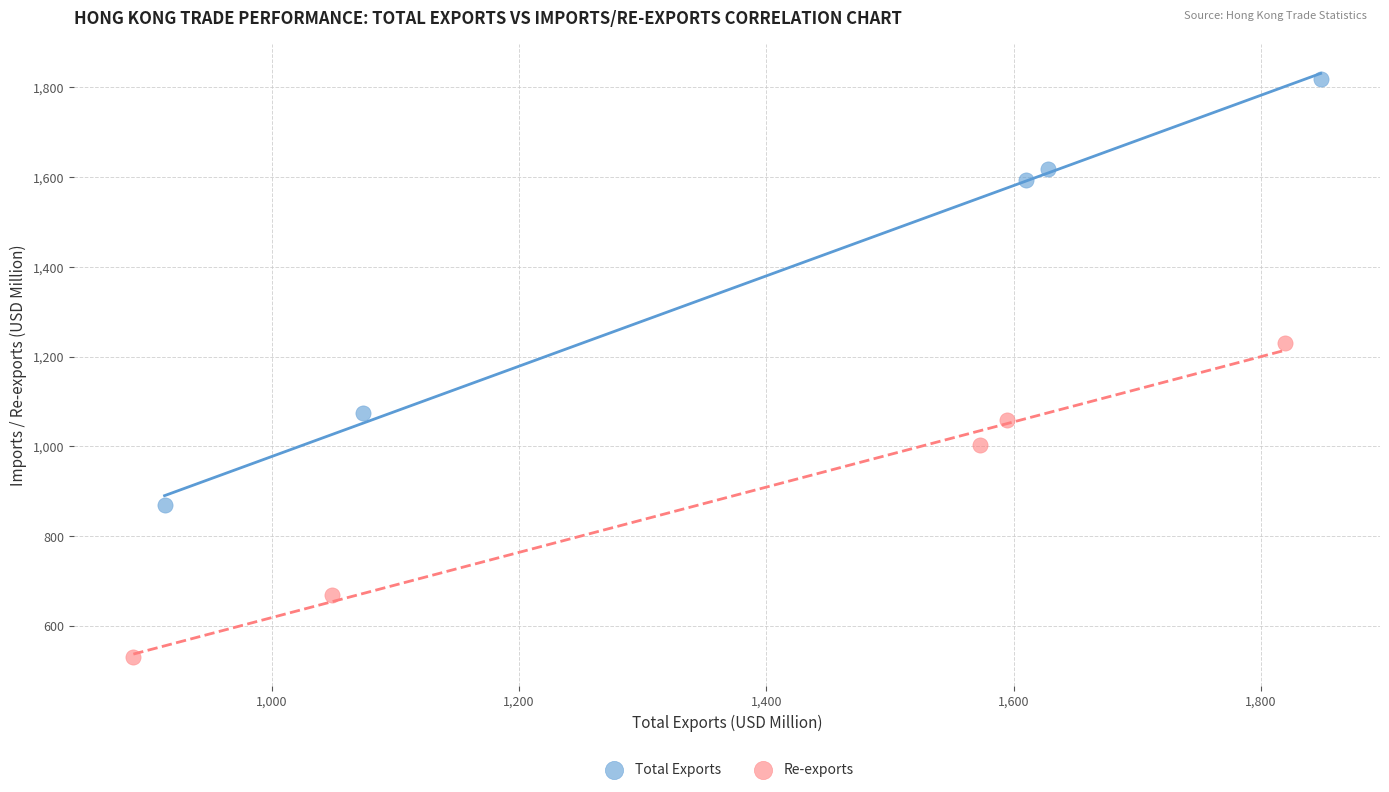

Which series contains the lowest Y value?

Re-exports